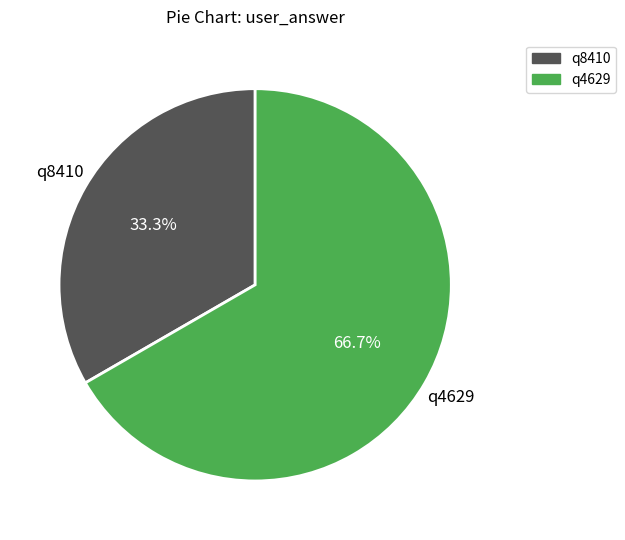

Which category has the smallest portion of the pie?

q8410